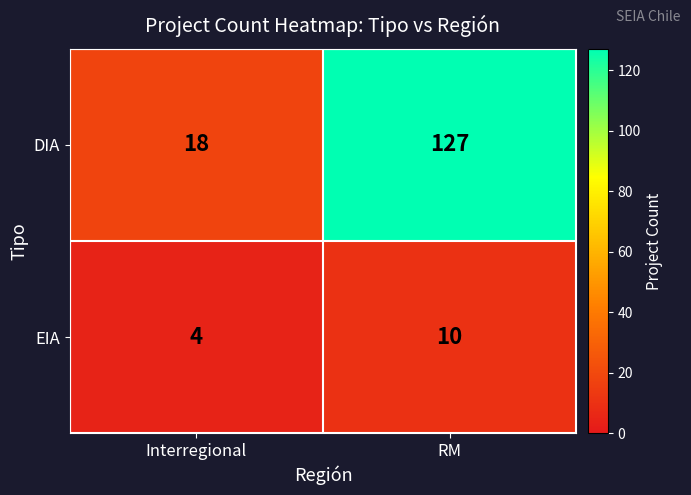

How many series are shown in this chart?

2